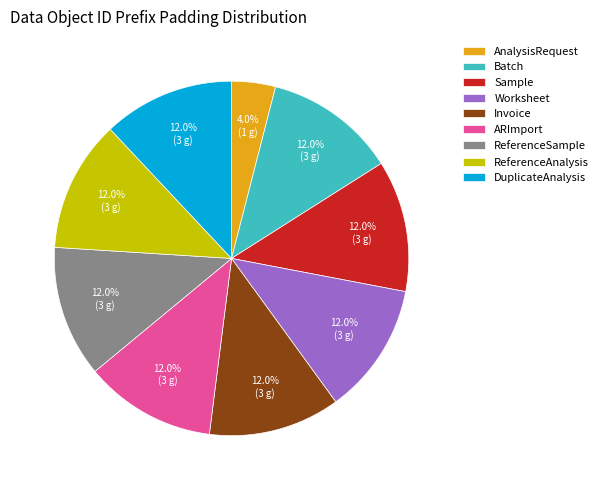

To the nearest percent, what portion does ReferenceAnalysis represent?

12%